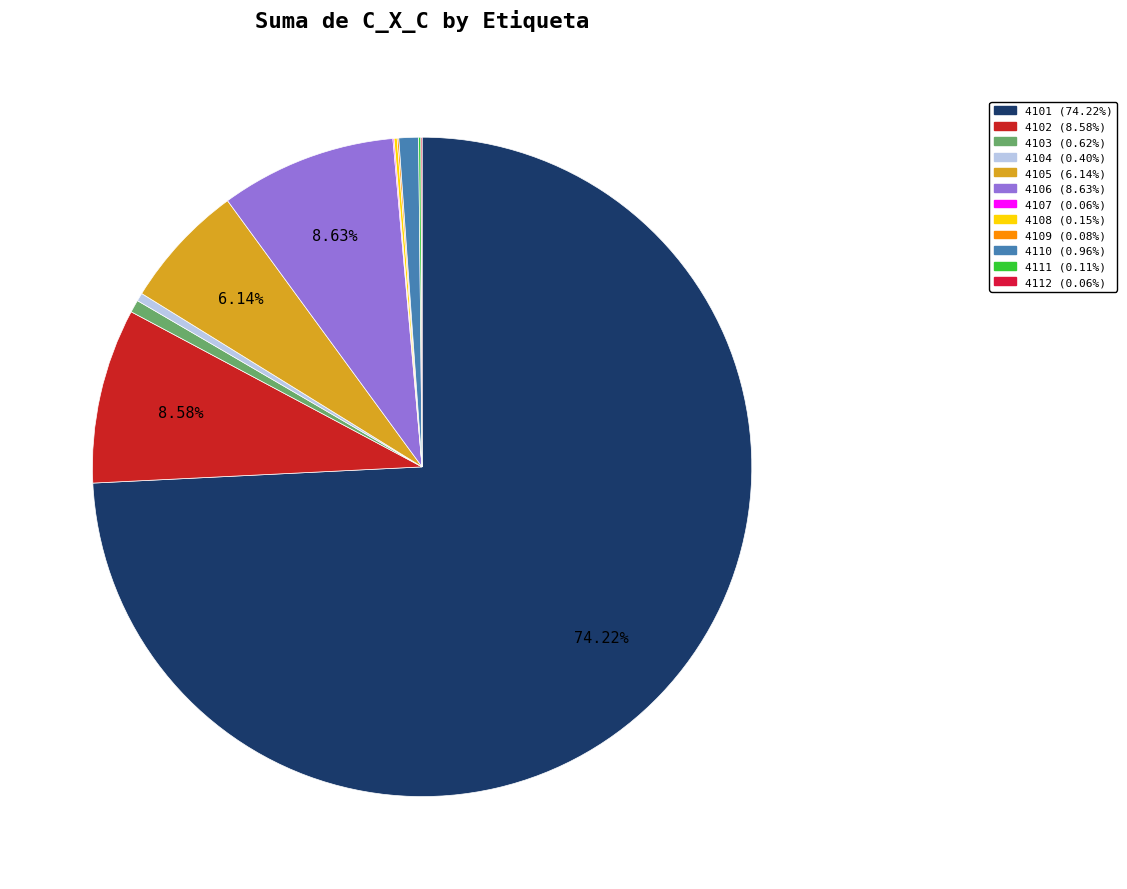

Count the number of slices in the pie.

12